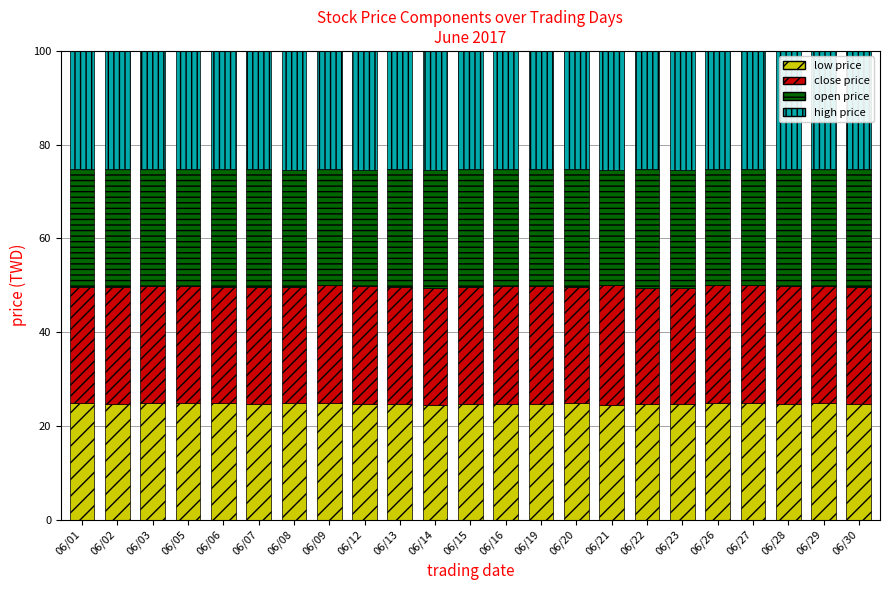

What is the total value across all series at 06/06?

100.0